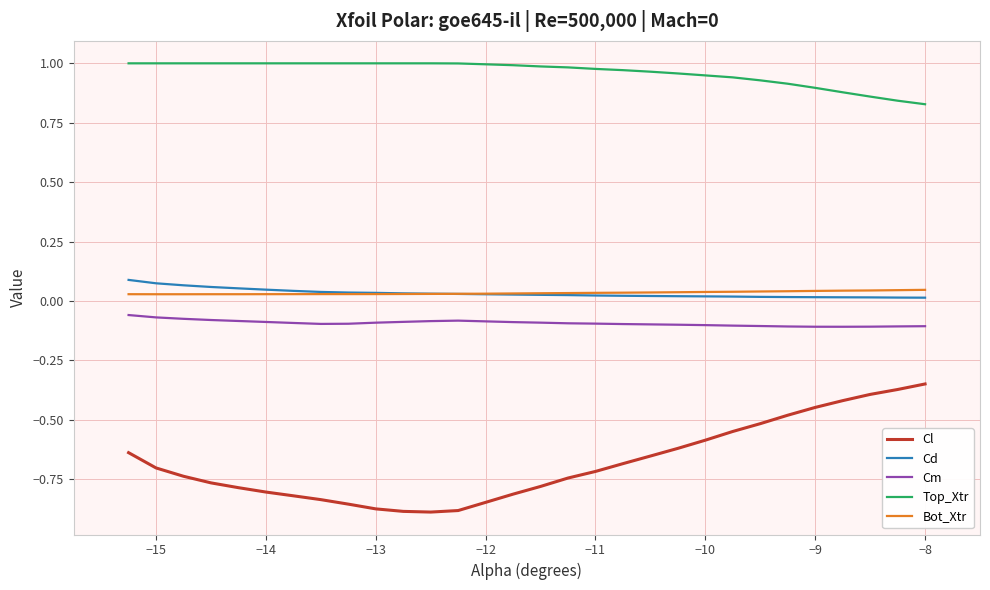

Does the chart display data point markers on the line(s)?

No